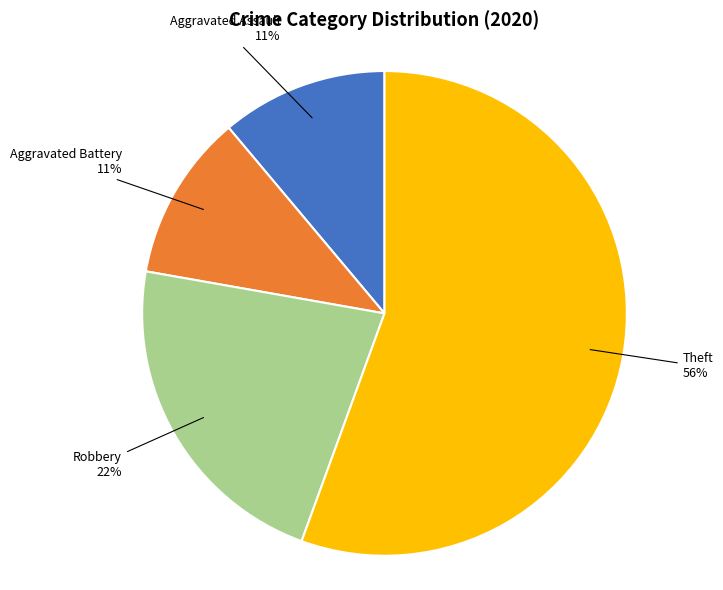

Is there any slice that represents more than half of the pie?

Yes